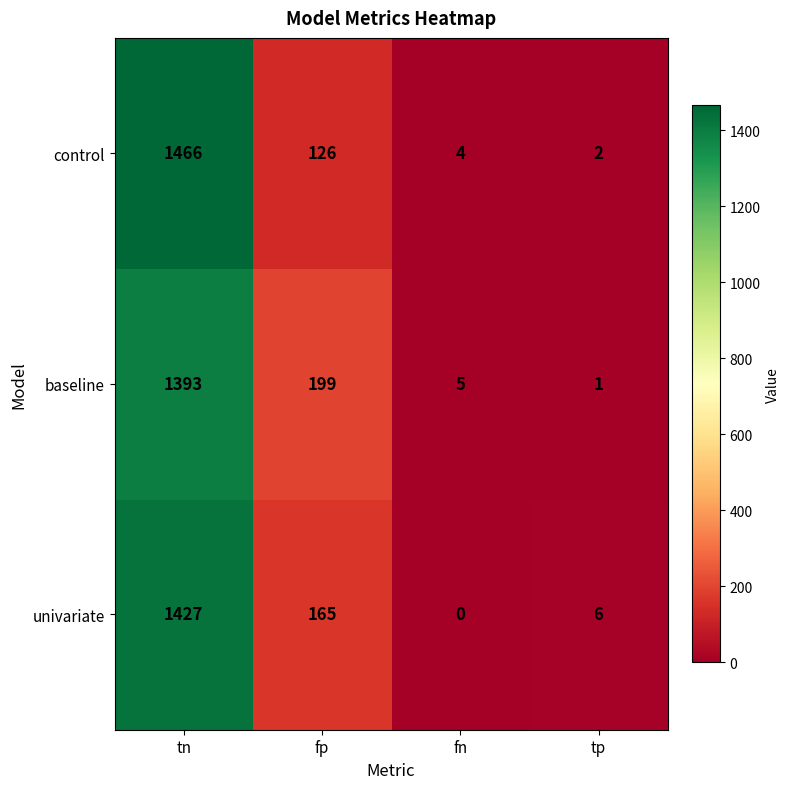

Reading left to right, extract all data points from this chart.

control: tn=1466	fp=126	fn=4	tp=2
baseline: tn=1393	fp=199	fn=5	tp=1
univariate: tn=1427	fp=165	fn=0	tp=6